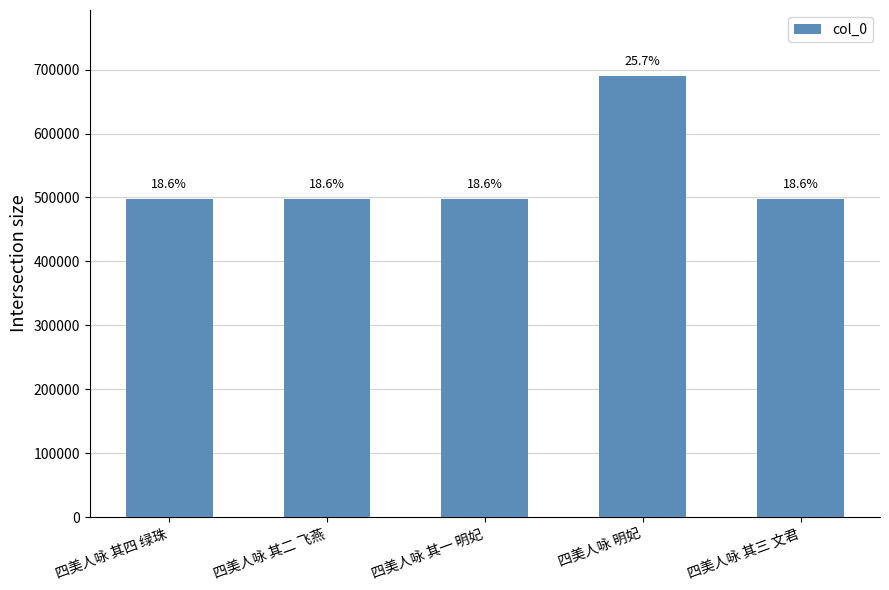

How many bars are there in total?

5